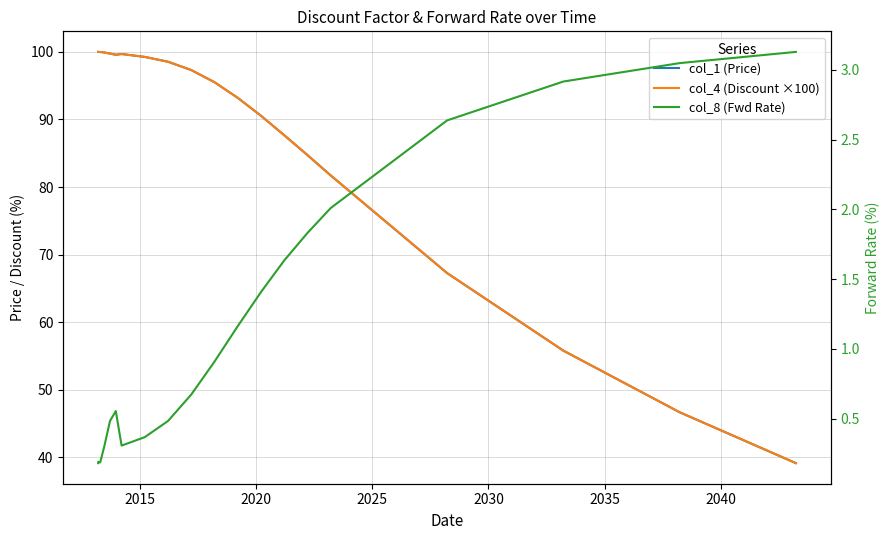

What is the lowest value of the col_1 (Price) series?

39.1